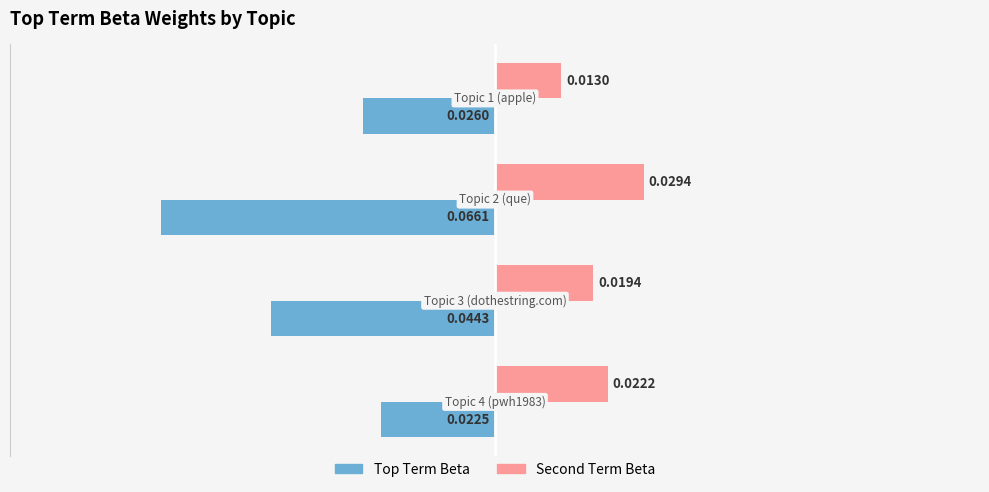

At which category is the sum across all series the highest?

Topic 4 (pwh1983)